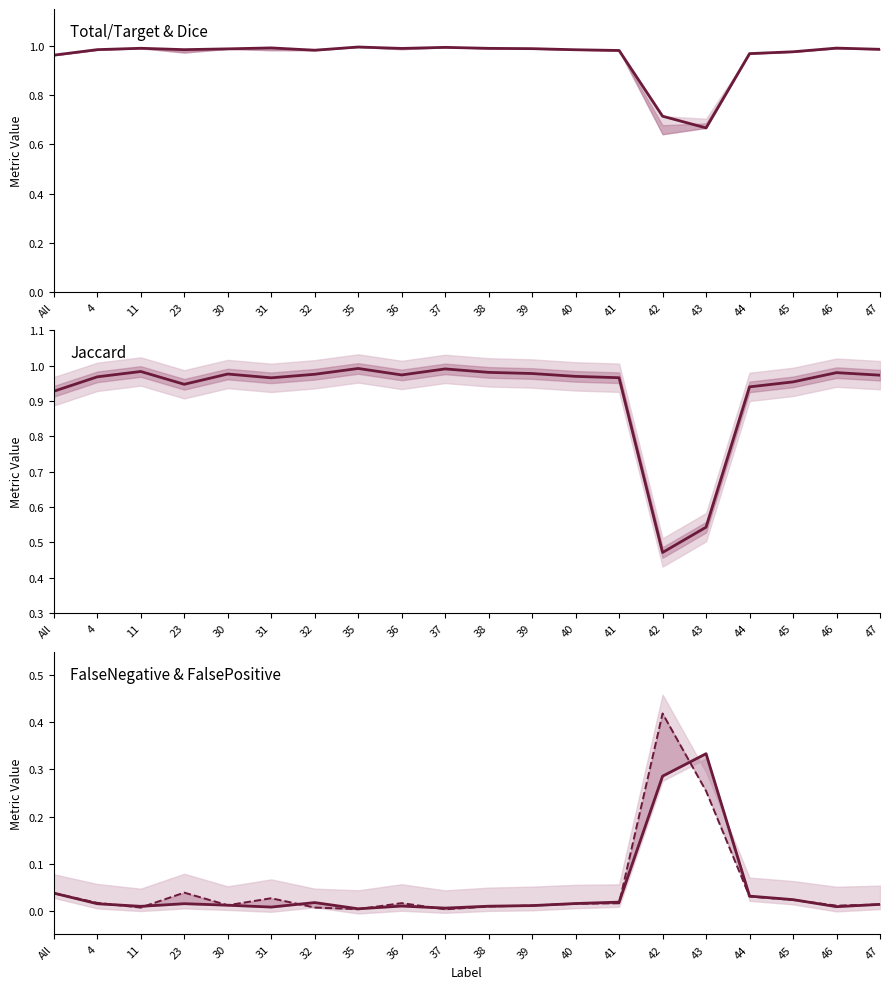

What is the difference between the maximum and minimum values in the FalsePositive series?

0.4